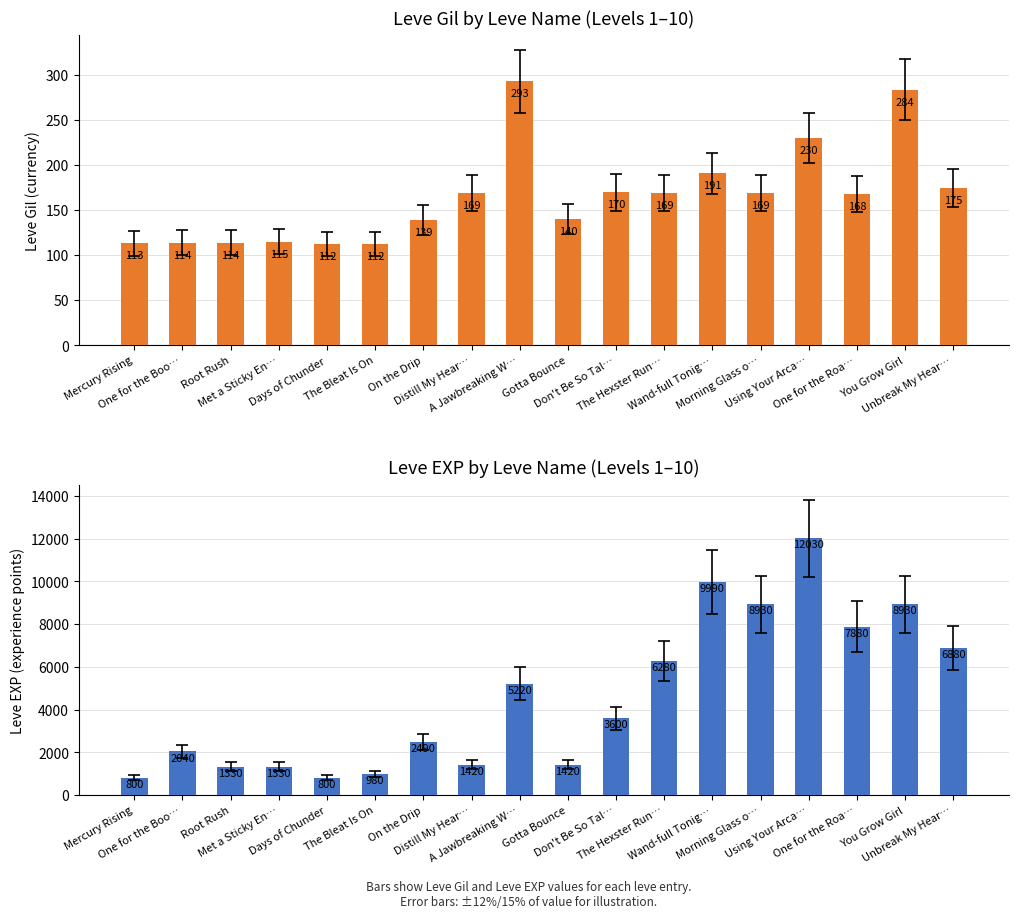

At which label does Leve EXP reach its minimum?

Mercury Rising